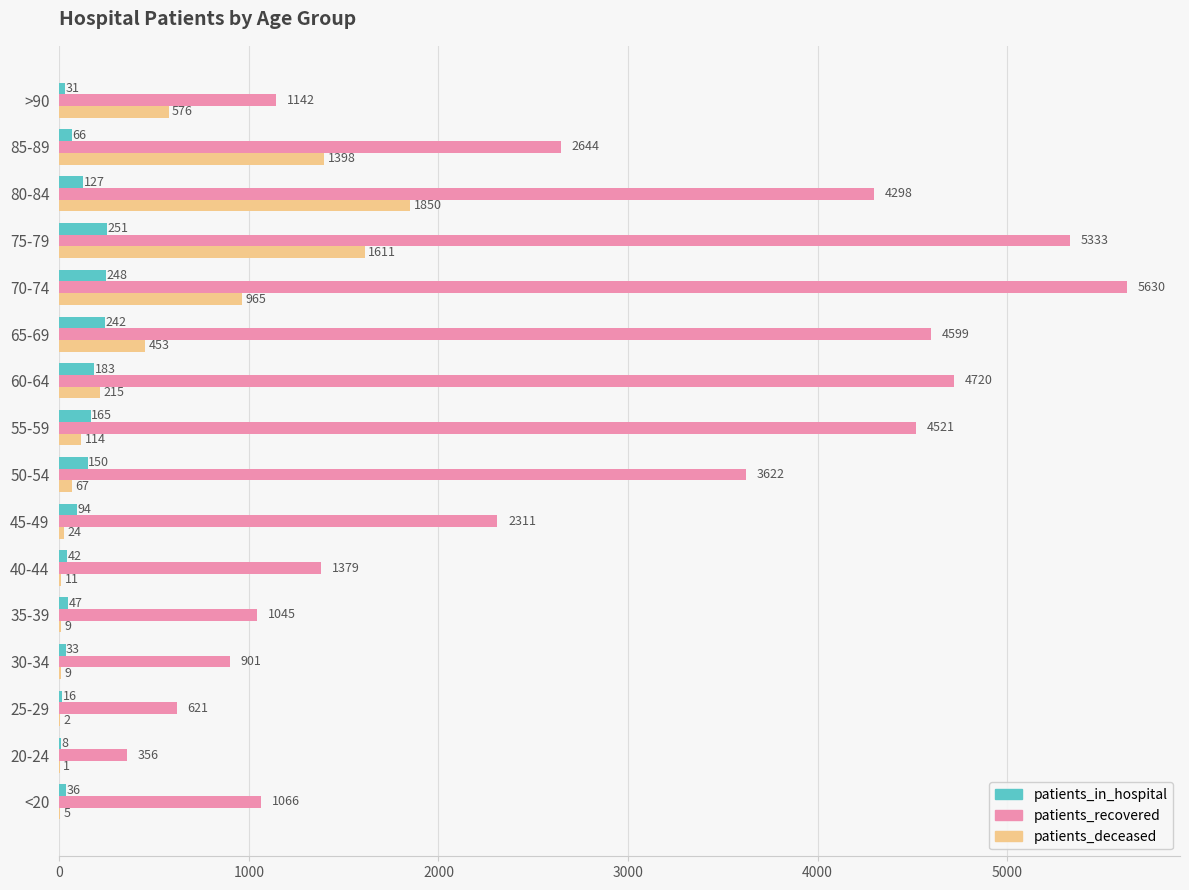

Where is patients_deceased nearest to the value 925?

70-74